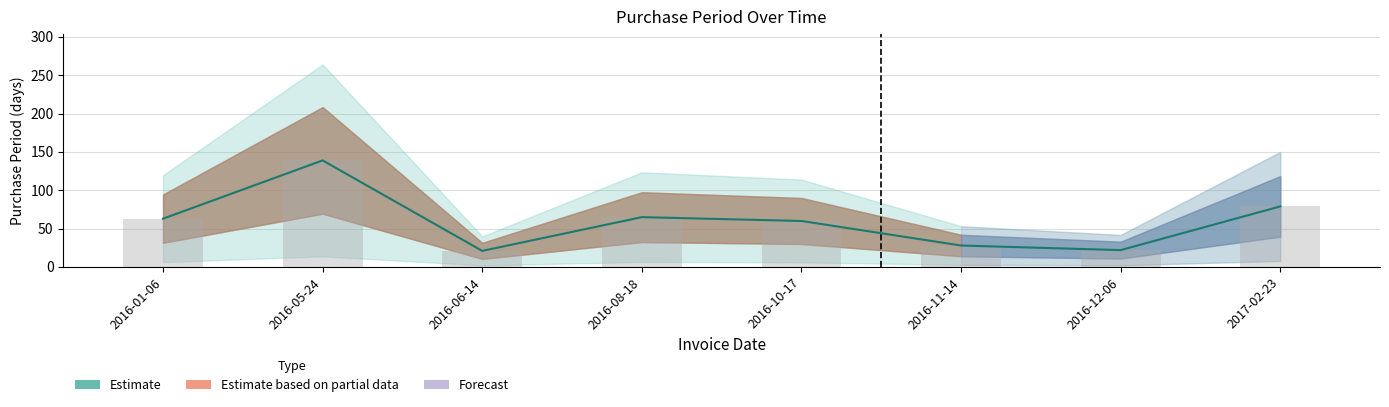

Reading left to right, what are all the values shown in this chart?

63	139	21	65	60	28	22	79